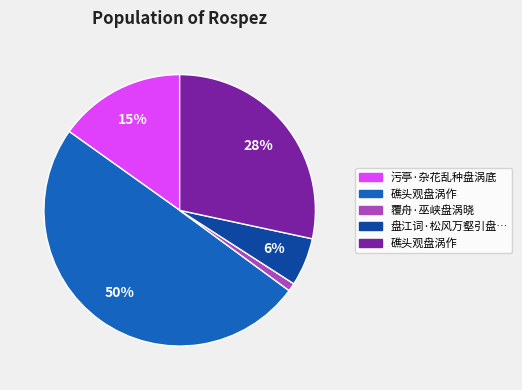

To the nearest percent, what is the average slice percentage?

20%